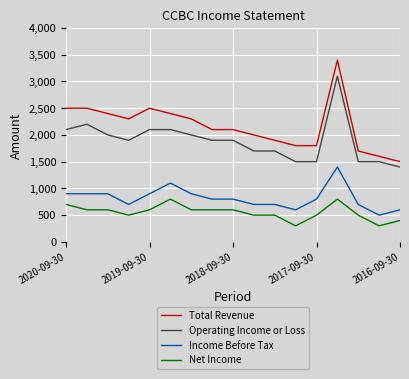

Which series has the largest range (max minus min)?

Total Revenue